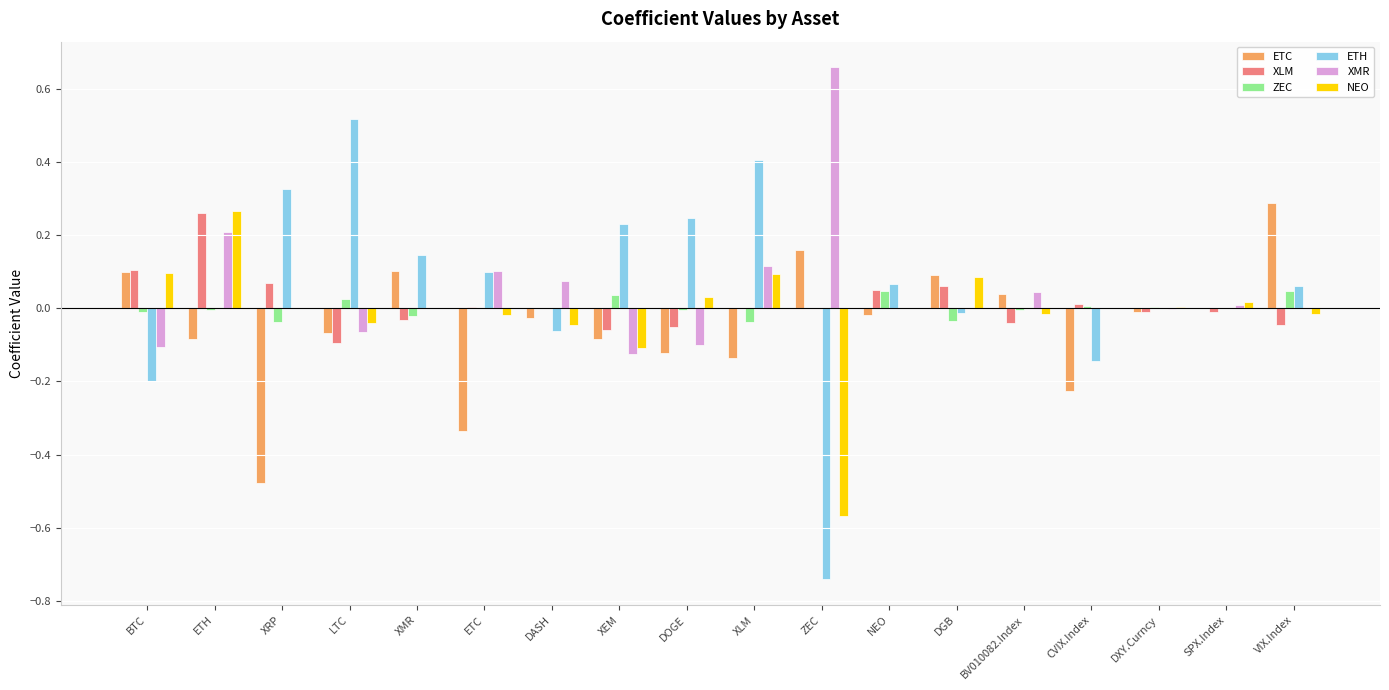

At which label does XMR first exceed 0?

ETH